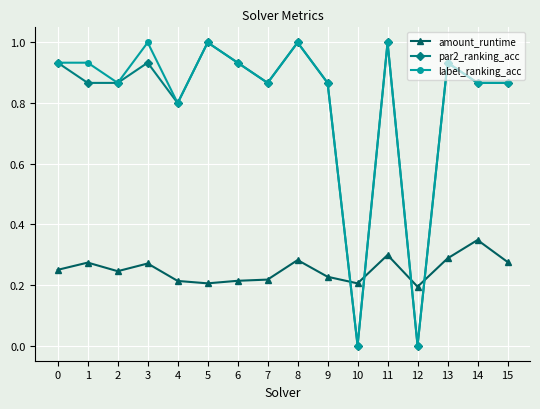

At which label does amount_runtime reach its peak?

14